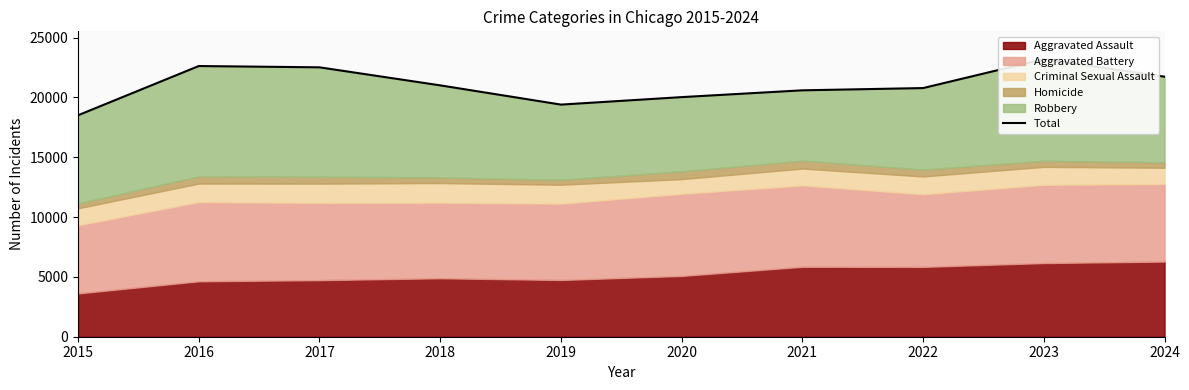

Reading right to left, transcribe all the data shown in this chart.

2024=21737	2023=23206	2022=20784	2021=20596	2020=20028	2019=19402	2018=21011	2017=22518	2016=22626	2015=18511